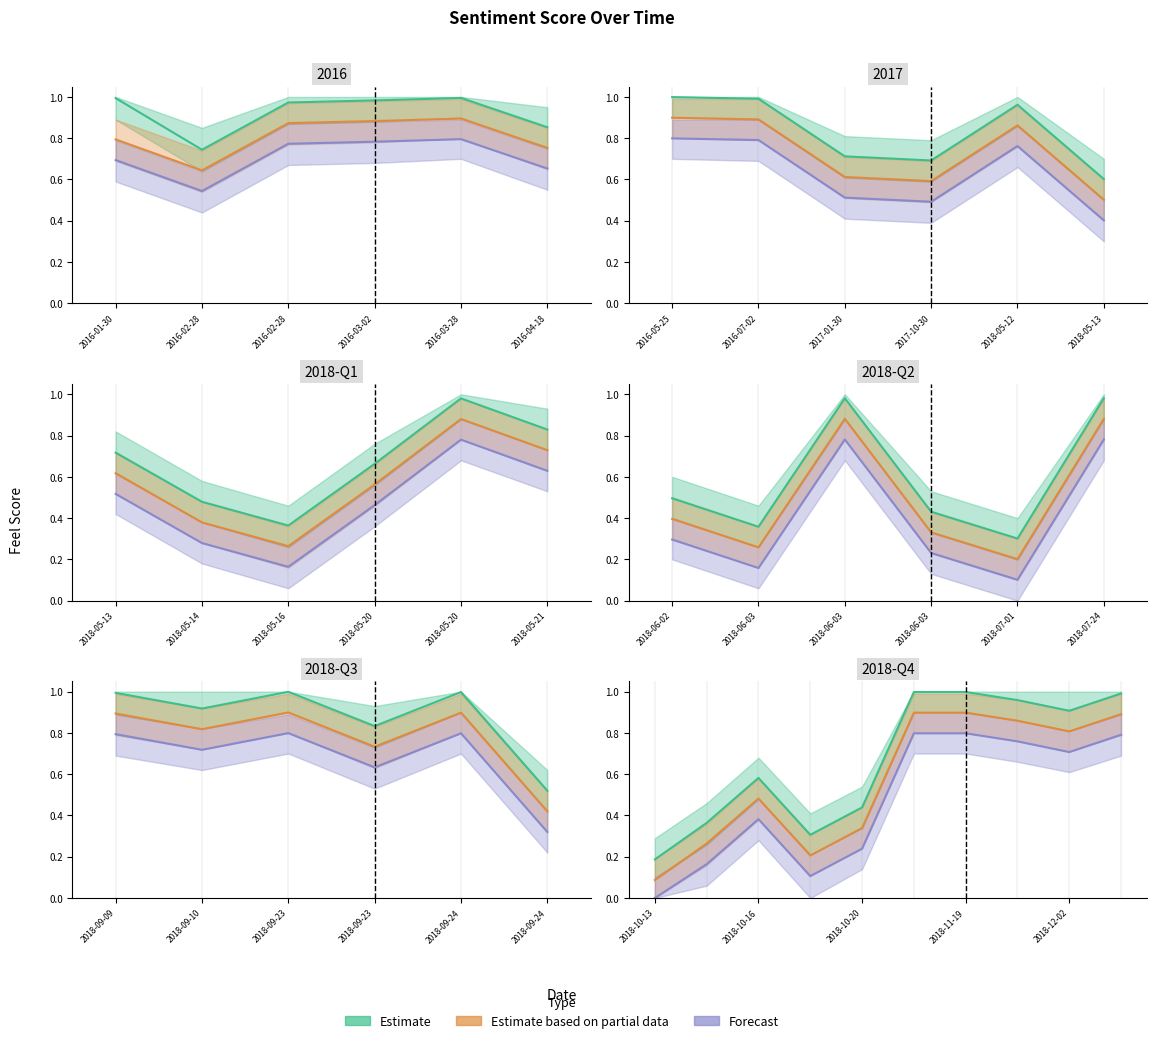

What is the difference between the highest and lowest values at 2018-10-20?

0.2